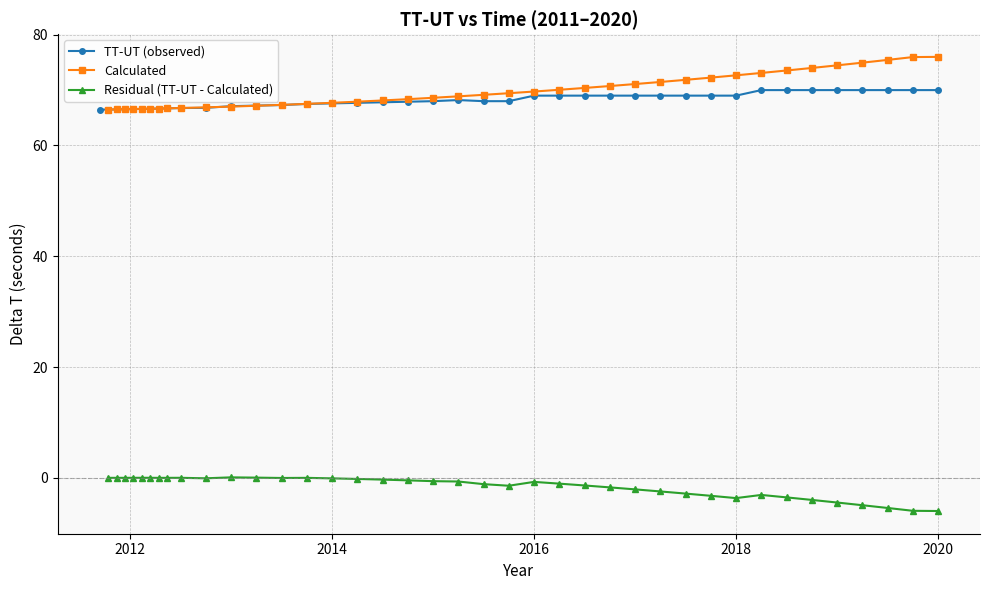

Rank the series at 2016.5 from highest to lowest value.

Calculated, TT-UT (observed), Residual (TT-UT - Calculated)